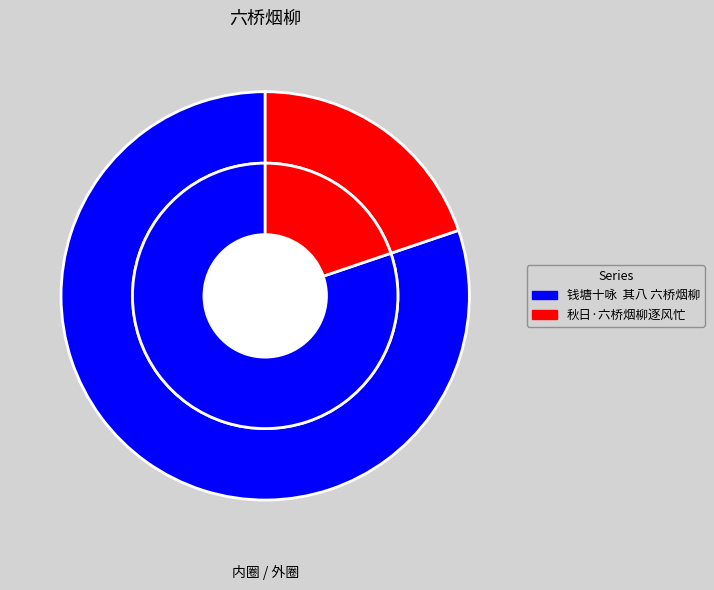

Approximately how many times larger is the value at 钱塘十咏  其八 六桥烟柳 compared to 秋日·六桥烟柳逐风忙?

4.1